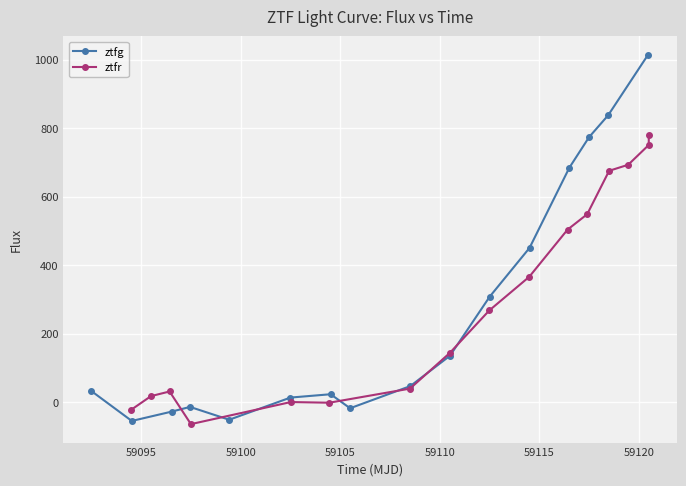

How many lines are shown in the chart?

2